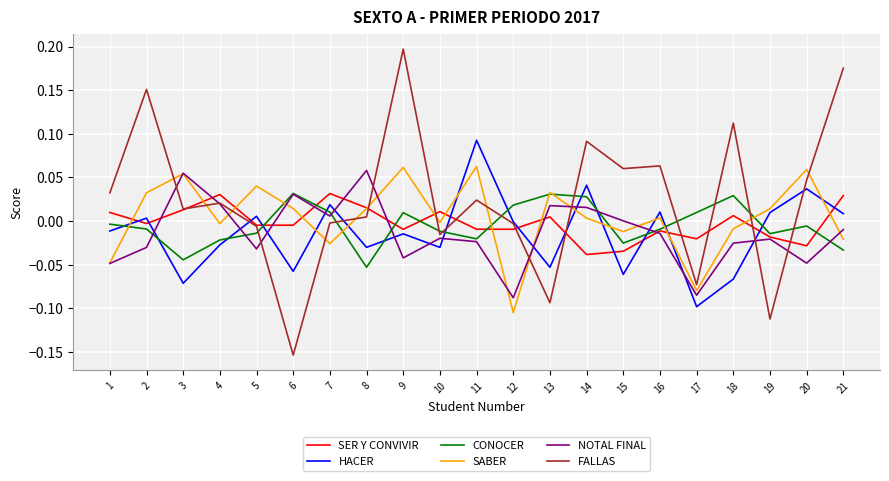

True or false: SER Y CONVIVIR has a value of 0.0 at 4.

True